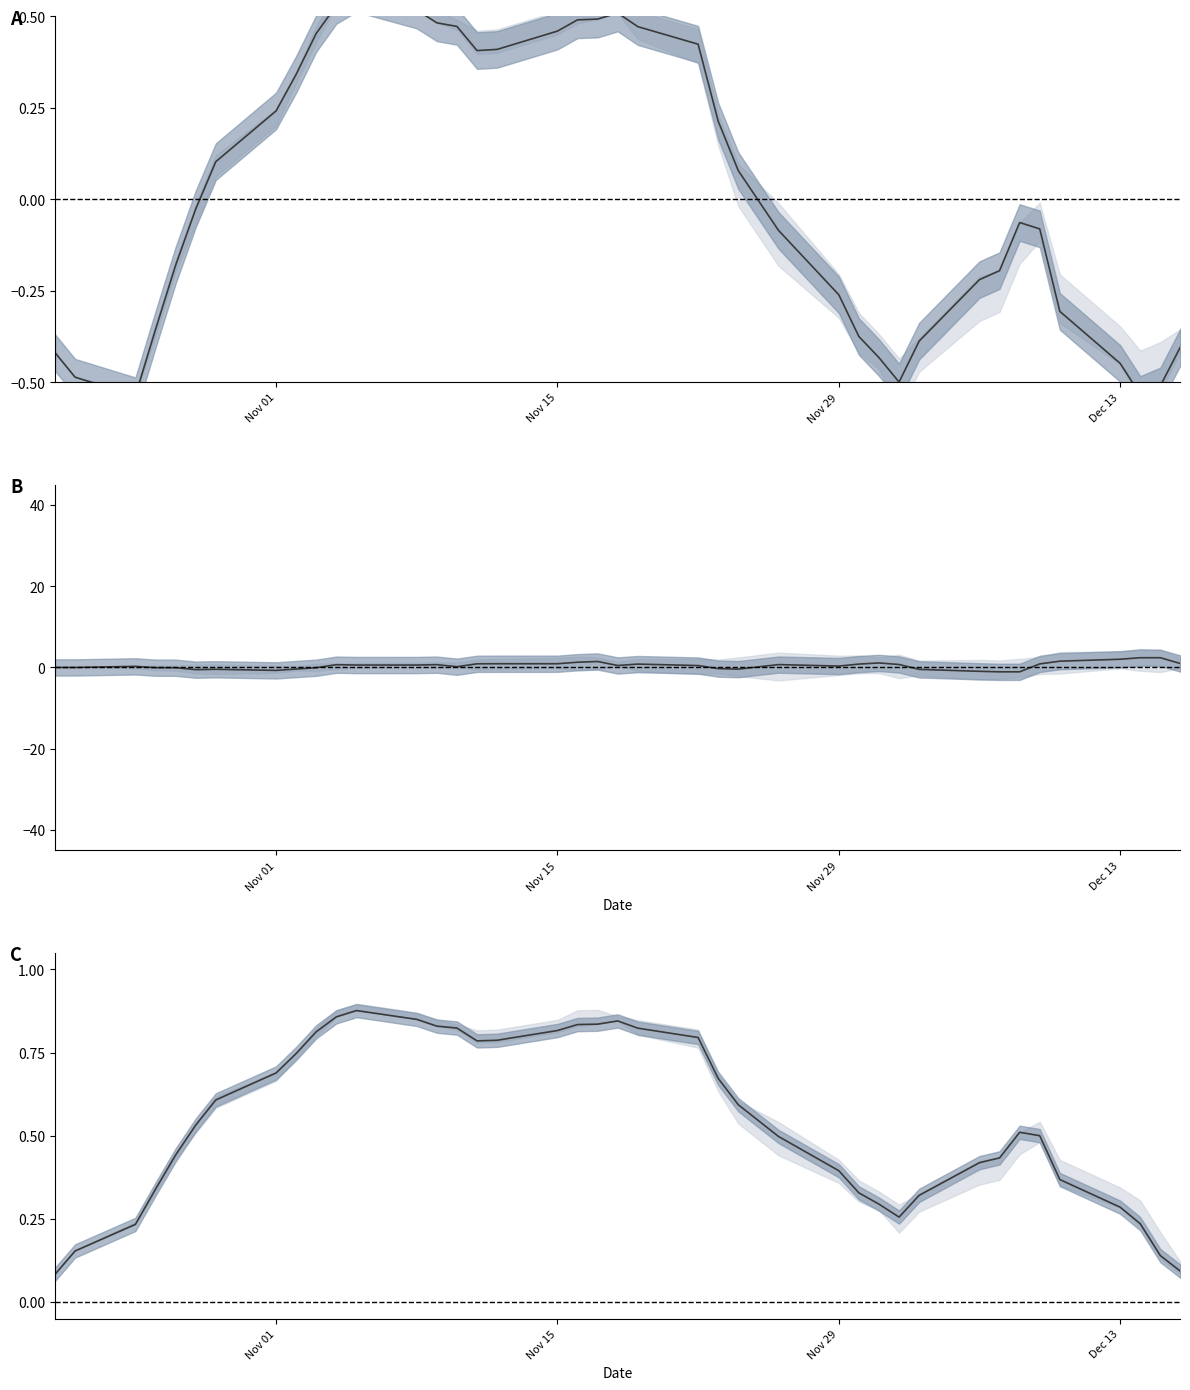

True or false: Close (normalized) and Close intersect in this chart.

False